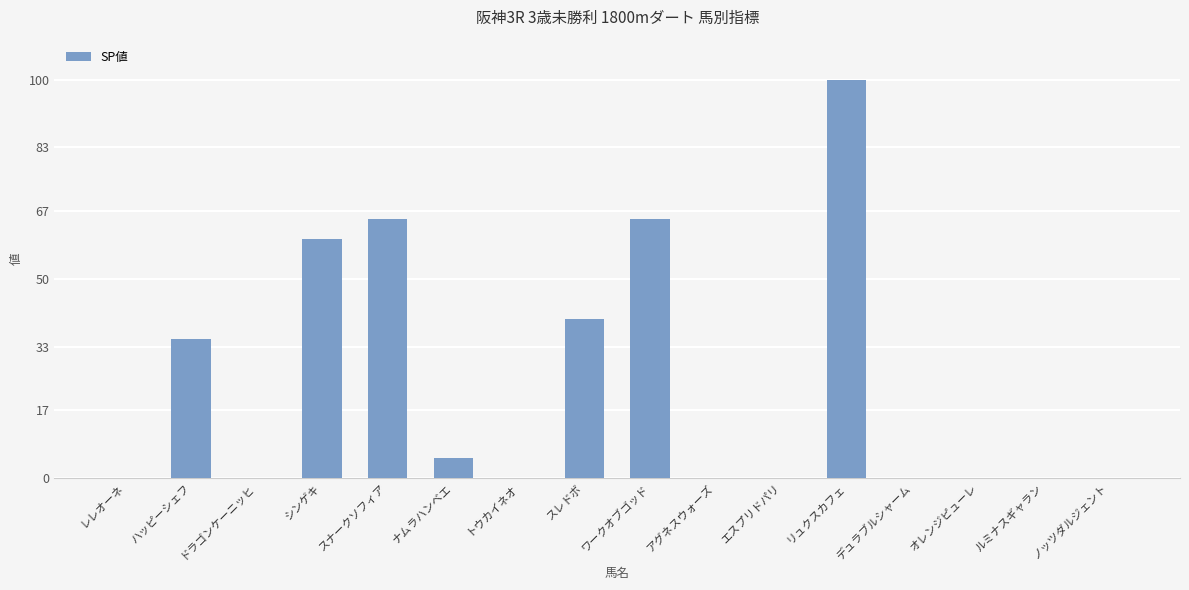

The value at リュクスカフェ is 100. True or false?

True